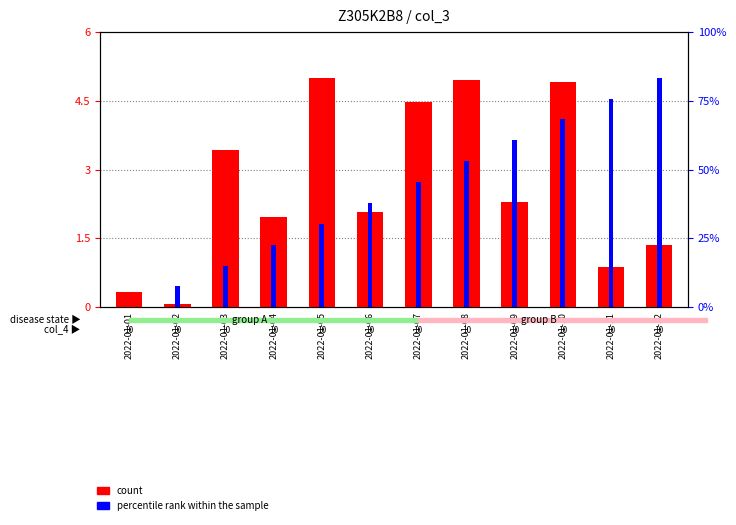

What is the average value of the percentile rank within the sample series?

2.5